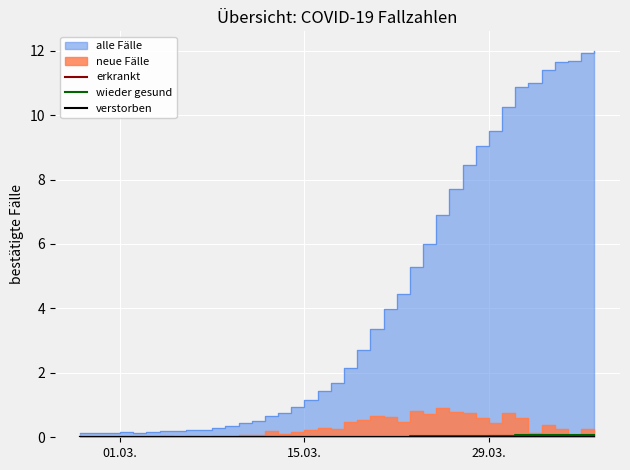

True or false: erkrankt and wieder gesund cross at least once.

False